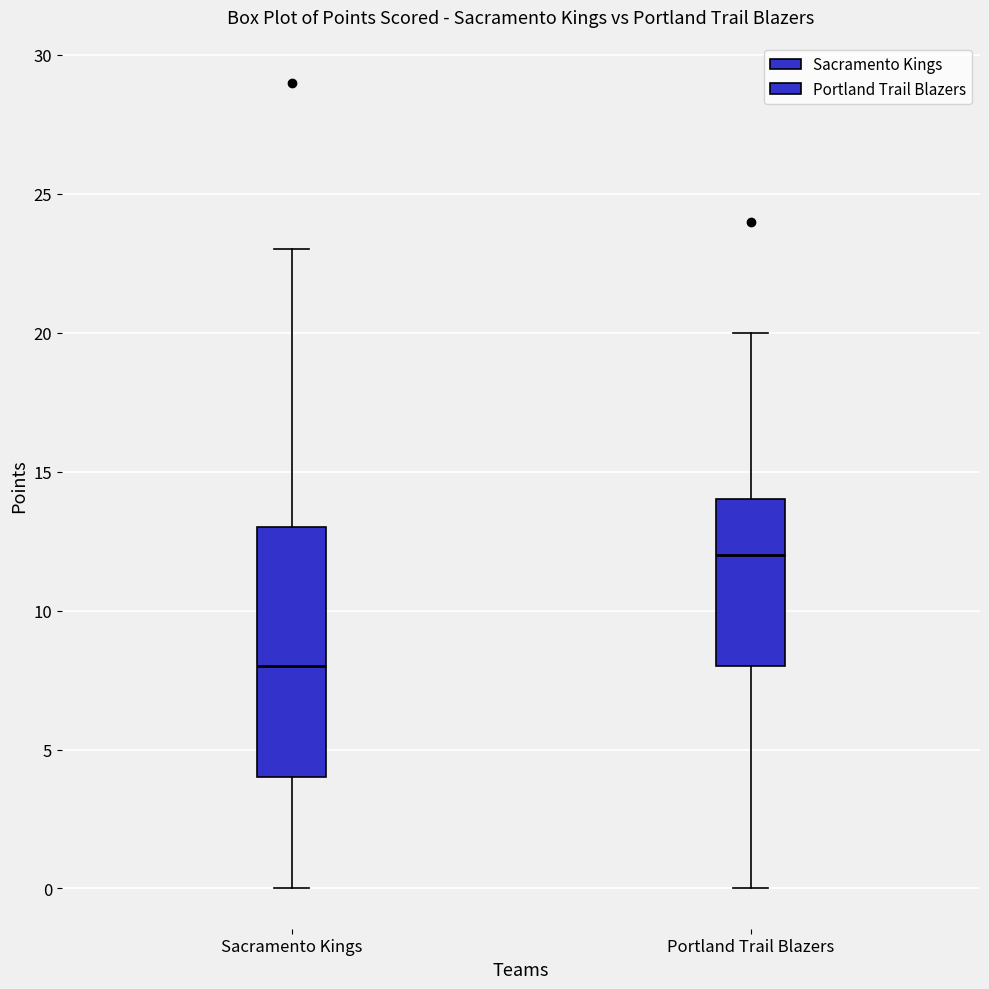

Reading left to right, transcribe this box plot: for each box, give where its median line is, the range the box spans, and where its two whiskers end, as read against the y-axis. The values are not printed on the chart, so give them approximately, as read against the axis.

Sacramento Kings: median 8, box 4 to 13, whiskers 0 to 23
Portland Trail Blazers: median 12, box 8 to 14, whiskers 0 to 20